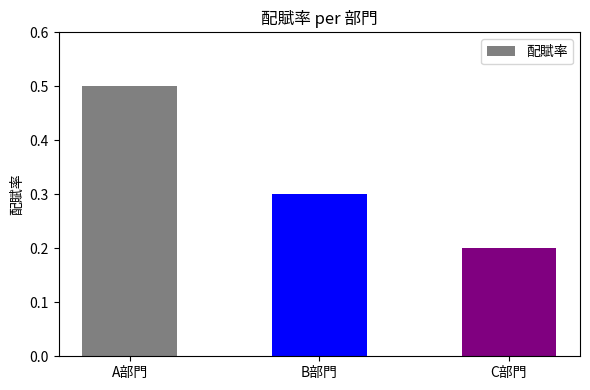

Rank the categories by value from highest to lowest.

A部門, B部門, C部門